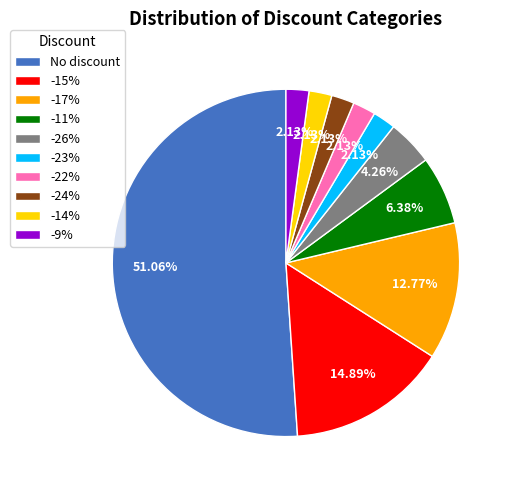

What percentage is the -14% slice, to the nearest percent?

2%